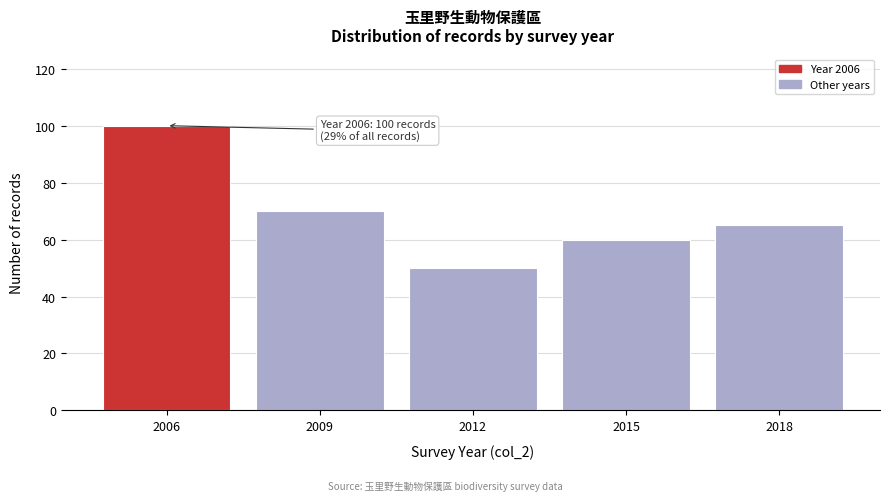

Reading right to left, extract all data points from this chart.

65	60	50	70	100